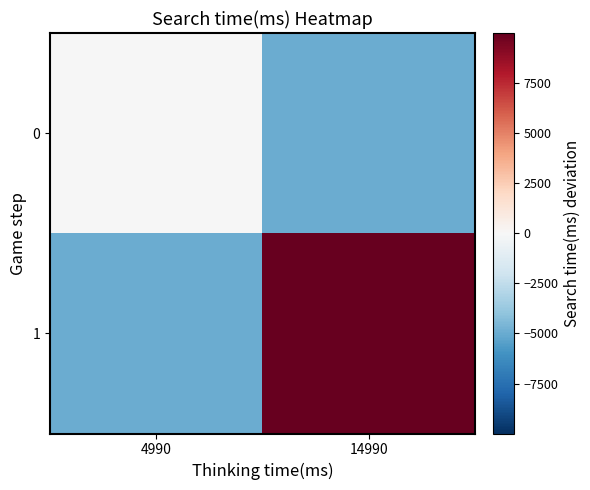

At 4990, list the series in order from smallest to largest.

1, 0